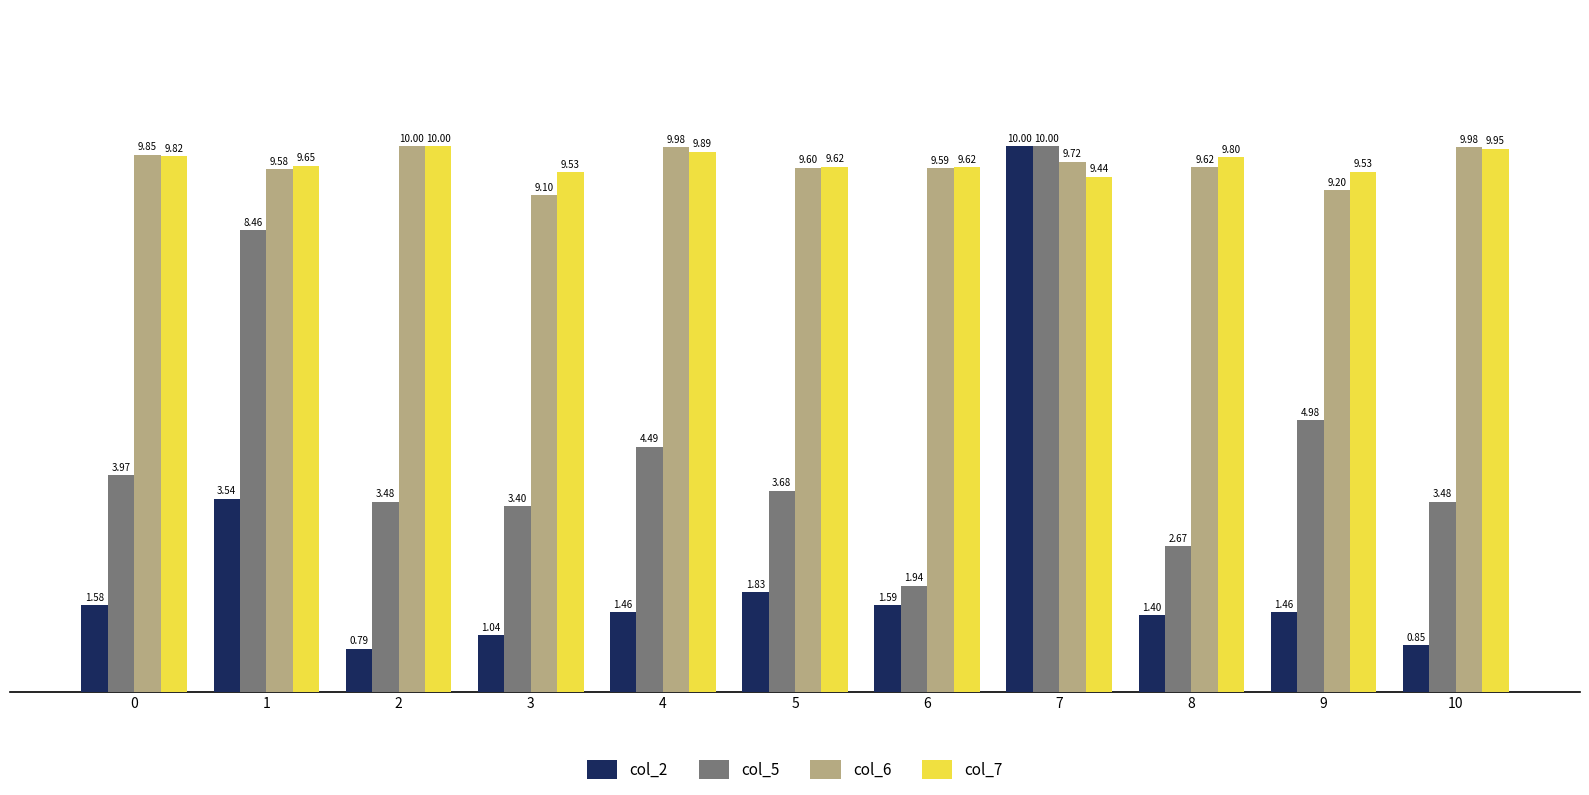

What is the difference between the maximum and minimum values in the col_2 series?

9.2